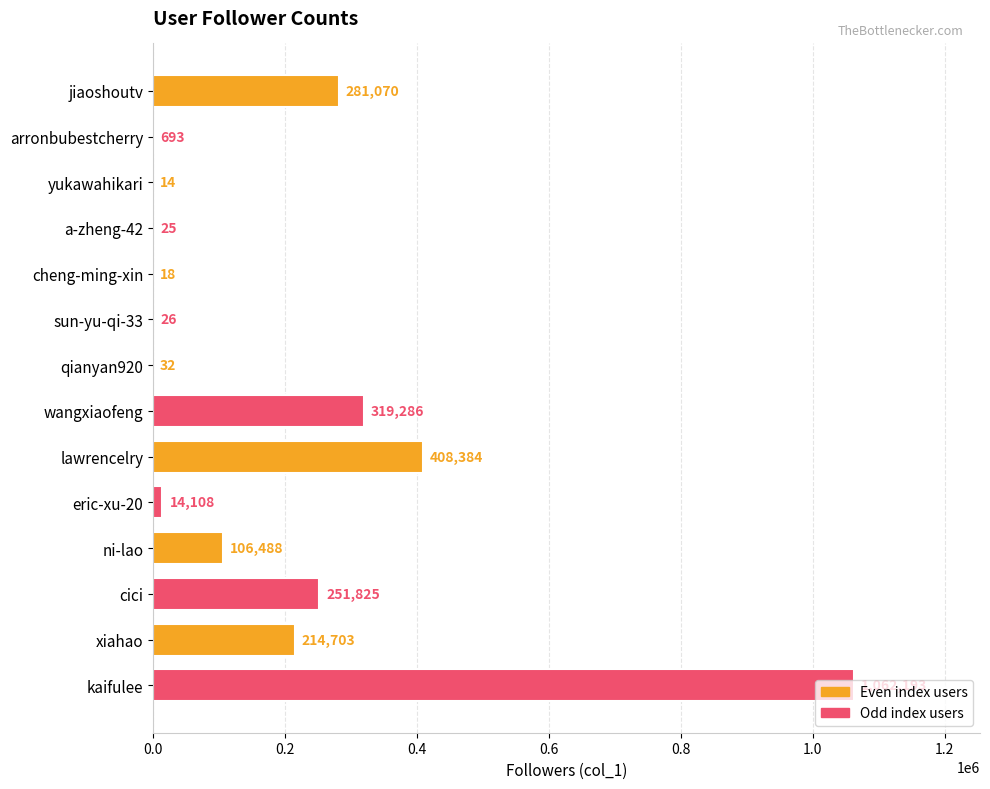

What value does the data have at eric-xu-20, to the nearest 10?

14110